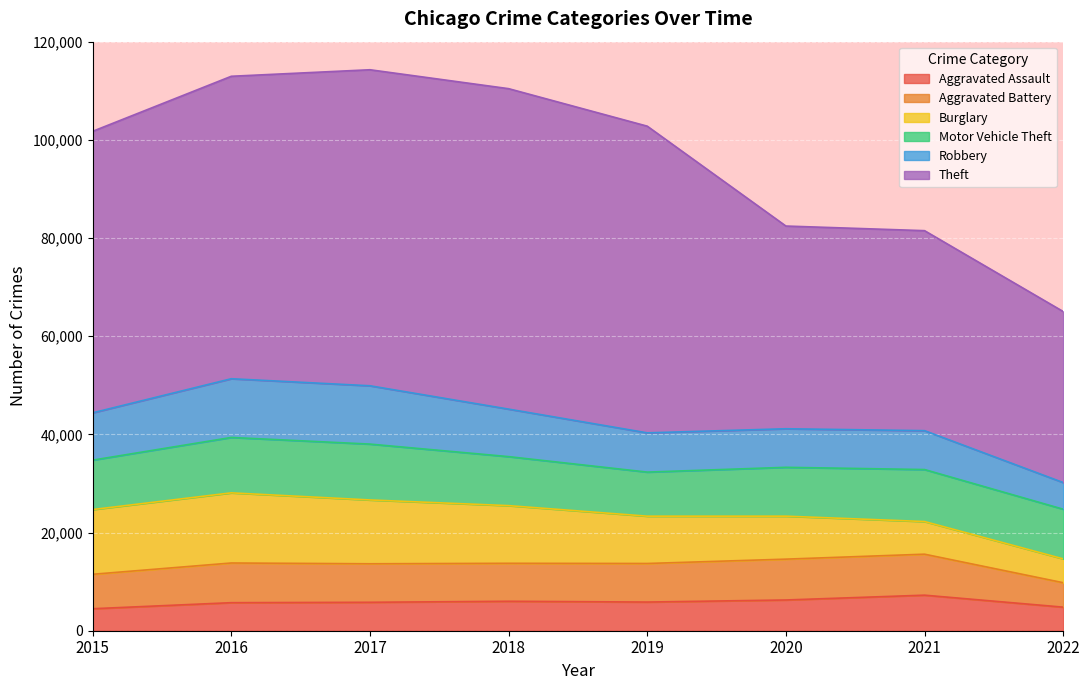

At how many categories does at least one series exceed 17016?

8